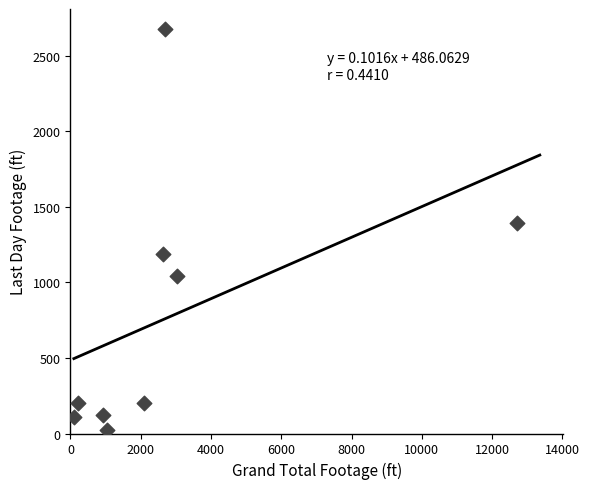

What is the range of X values (max minus min)?

12613